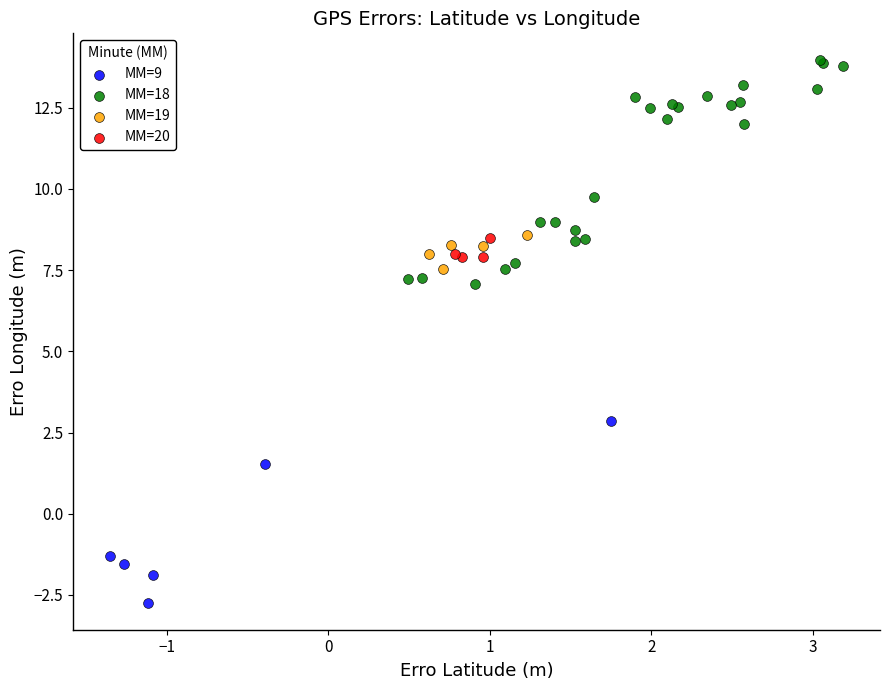

Which series reaches the minimum Y coordinate?

MM=9